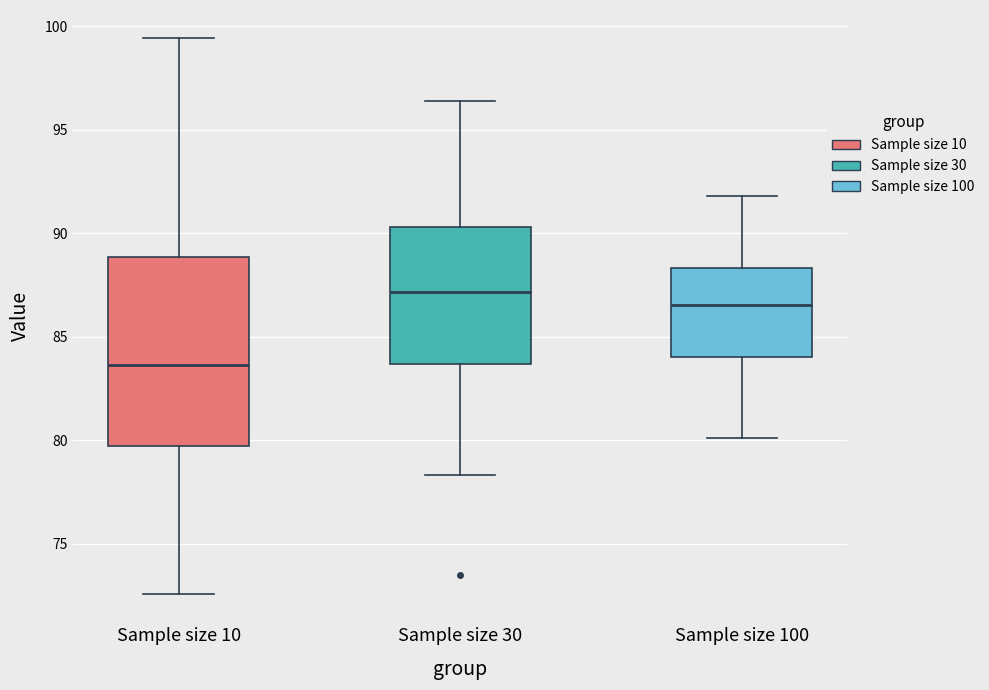

Which box has the highest median line?

Sample size 30